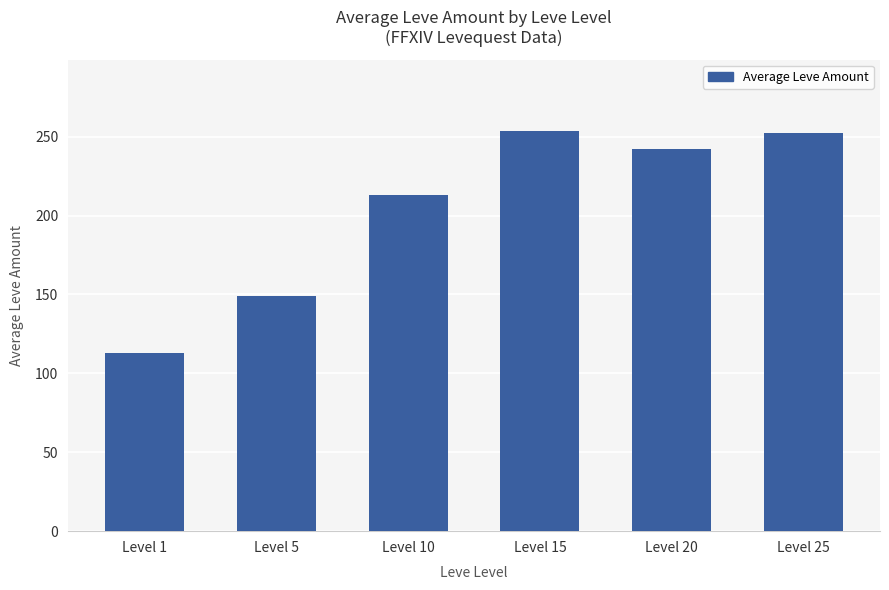

Is it true that the value at Level 1 is 113.2?

True